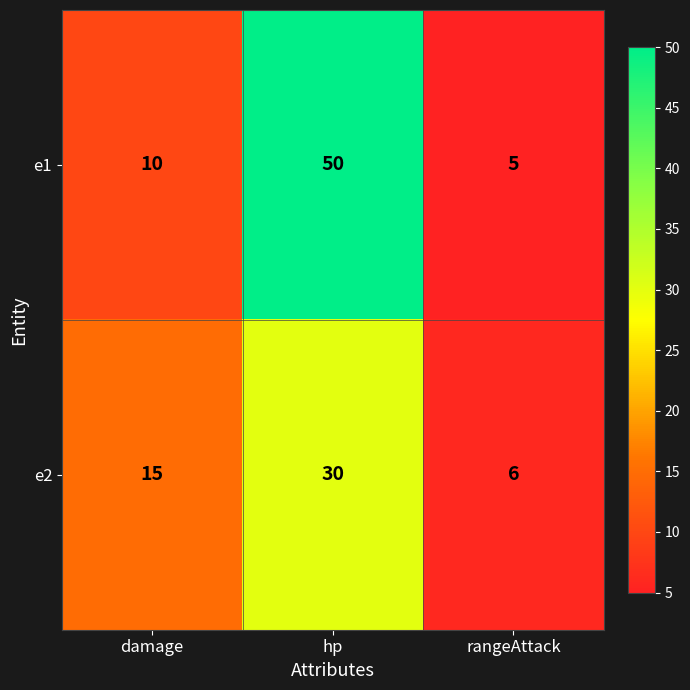

Which series has the largest total across all categories?

e1